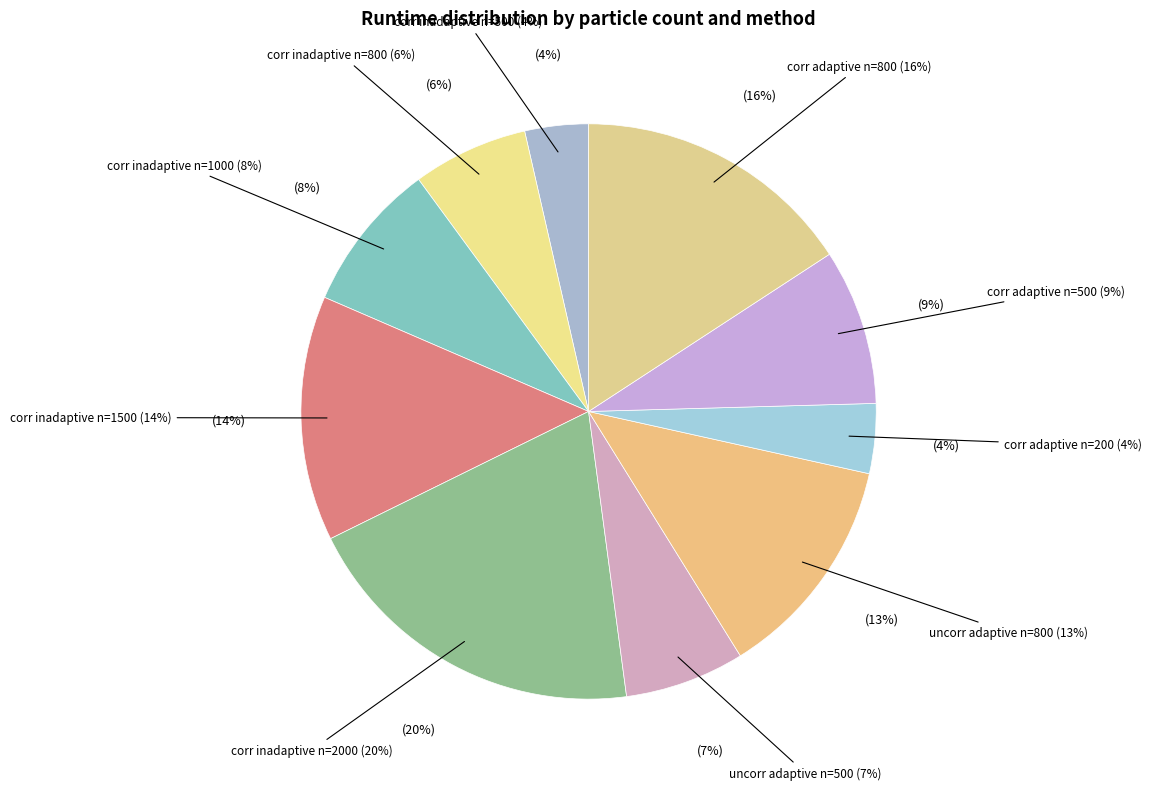

The corr adaptive n=500 slice represents 1% of the pie. True or false?

False